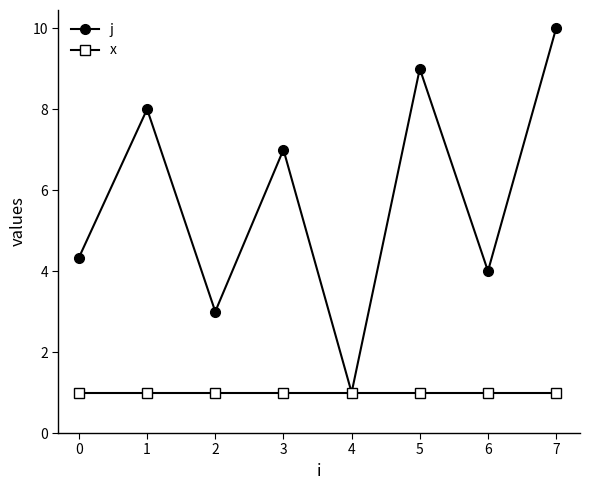

True or false: j has a value of 1.9 at 2.

False